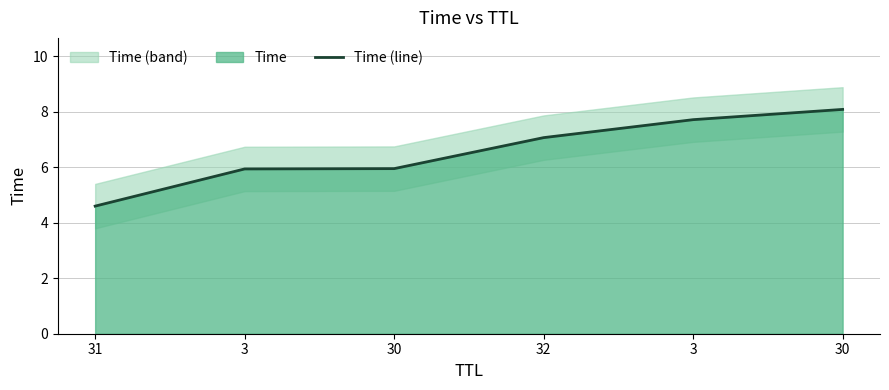

List the labels in order of value, largest first.

30, 3, 32, 30, 3, 31